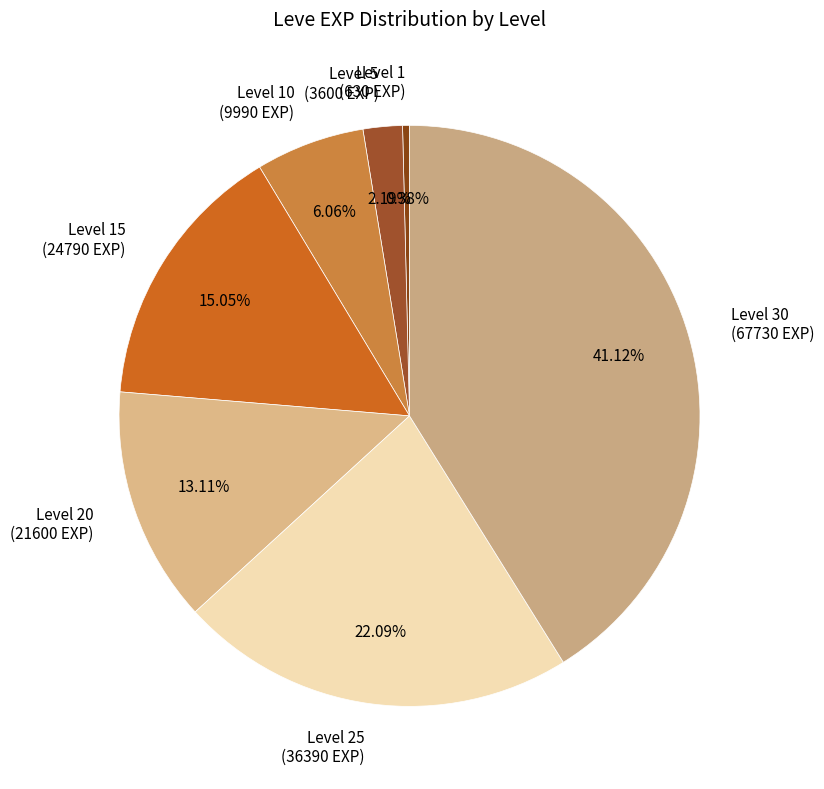

Does any single category account for the majority?

No